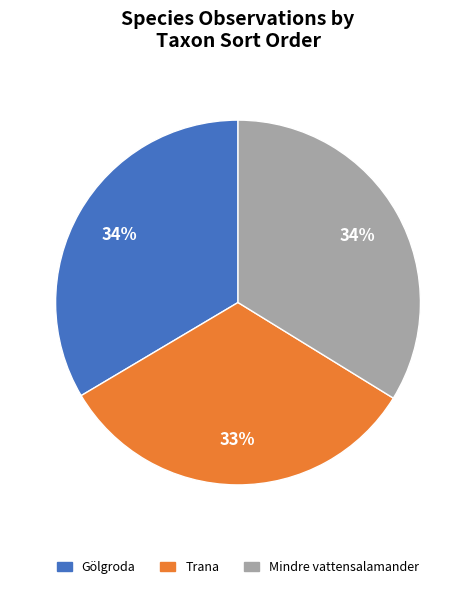

What is the smallest slice in the pie chart?

Trana